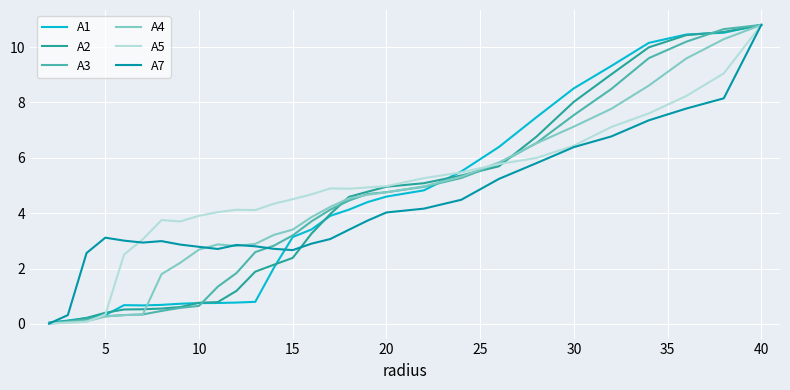

Does the chart have visible grid lines?

Yes